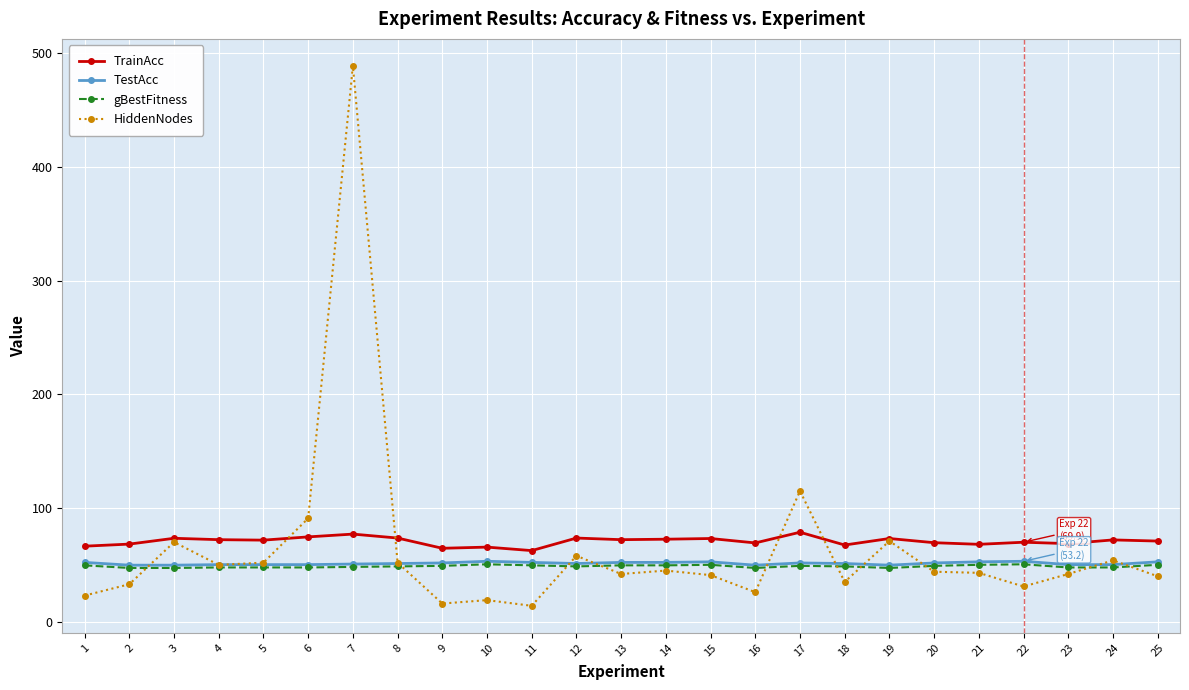

True or false: TrainAcc has a value of 102.2 at 21.

False